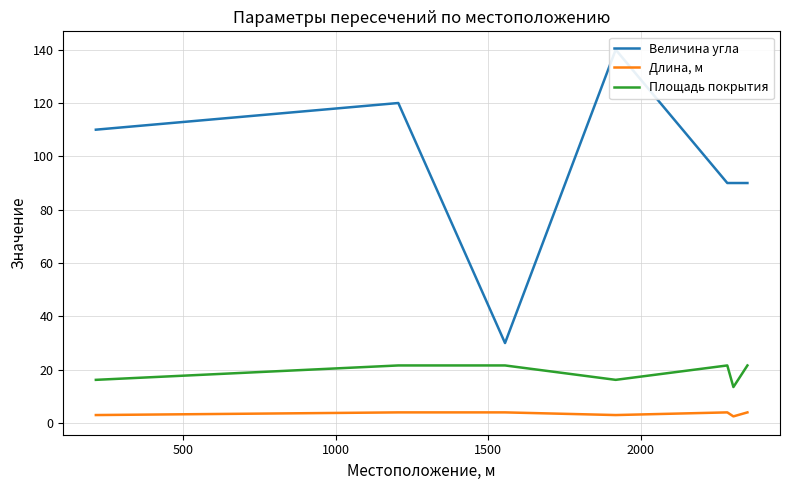

Rank the series by their maximum value, from lowest to highest.

Длина, м, Площадь покрытия, Величина угла